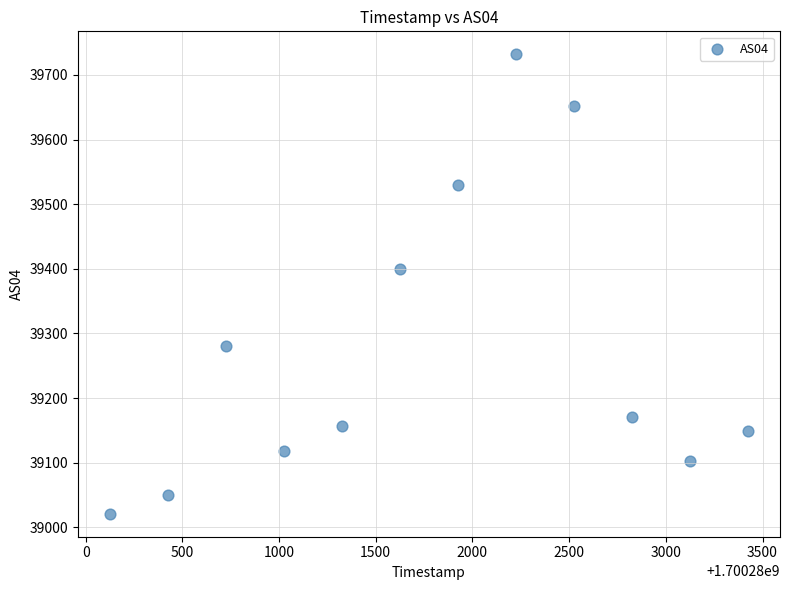

What Y value in the scatter plot is closest to 39376?

39399